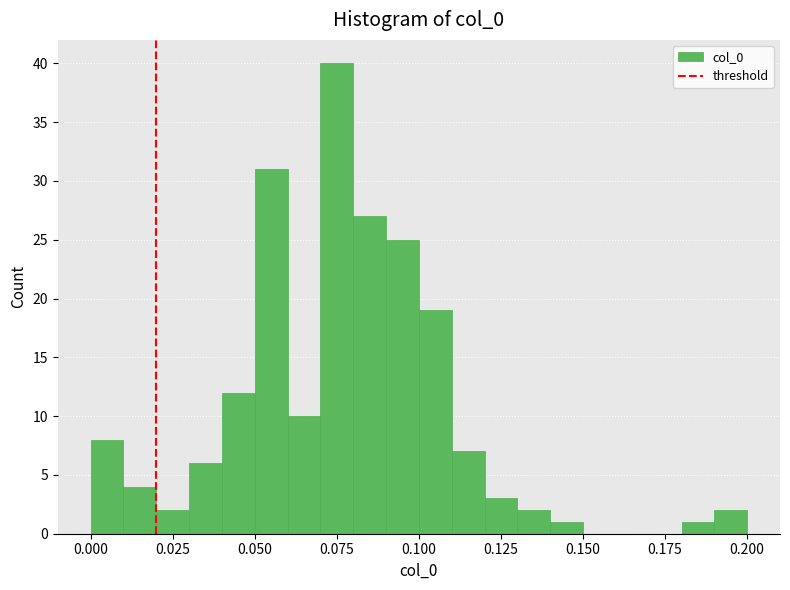

Read against the x-axis, roughly where is the centre of the tallest bar?

0.075